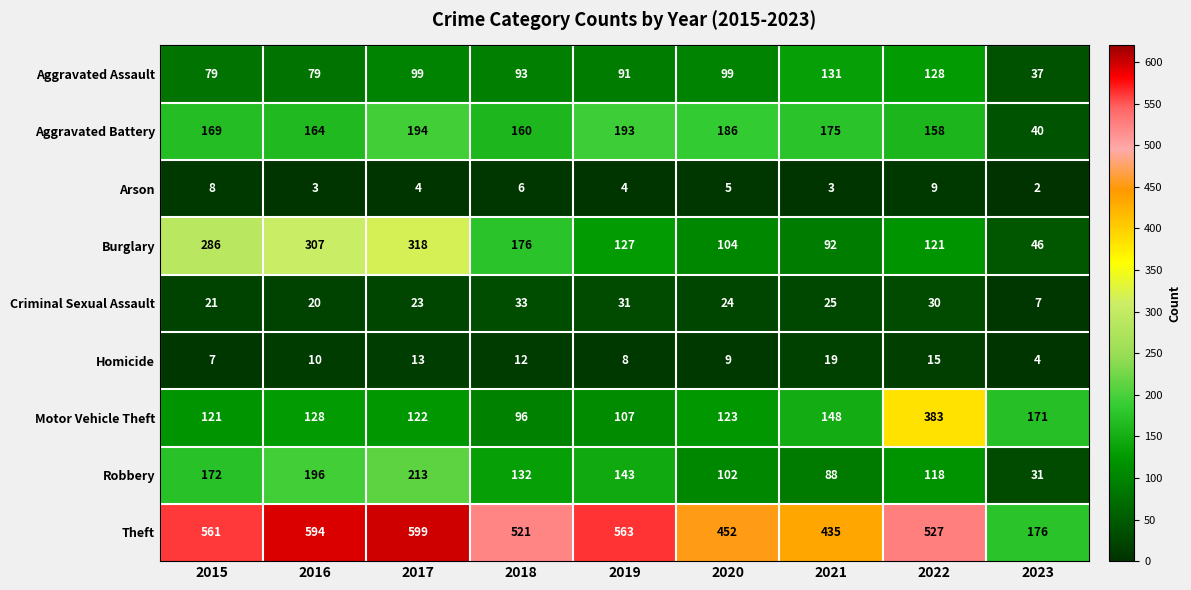

List the labels in order of Robbery value, smallest first.

2023, 2021, 2020, 2022, 2018, 2019, 2015, 2016, 2017